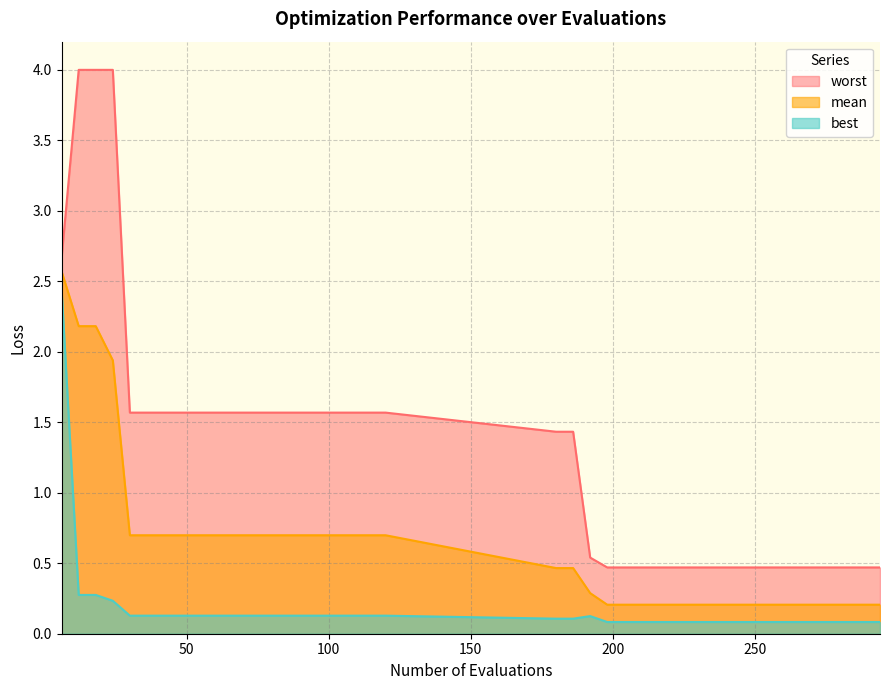

Read the mean value at 12.

2.2